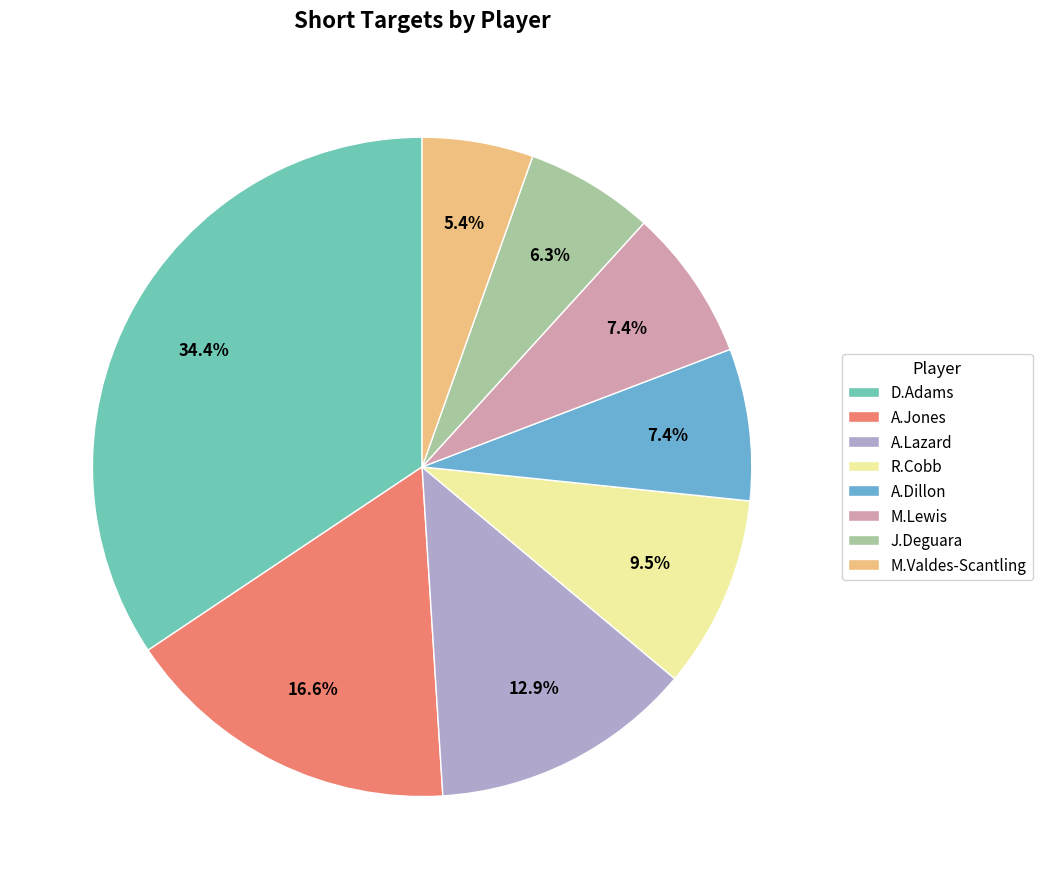

Between A.Lazard and D.Adams, which is larger?

D.Adams